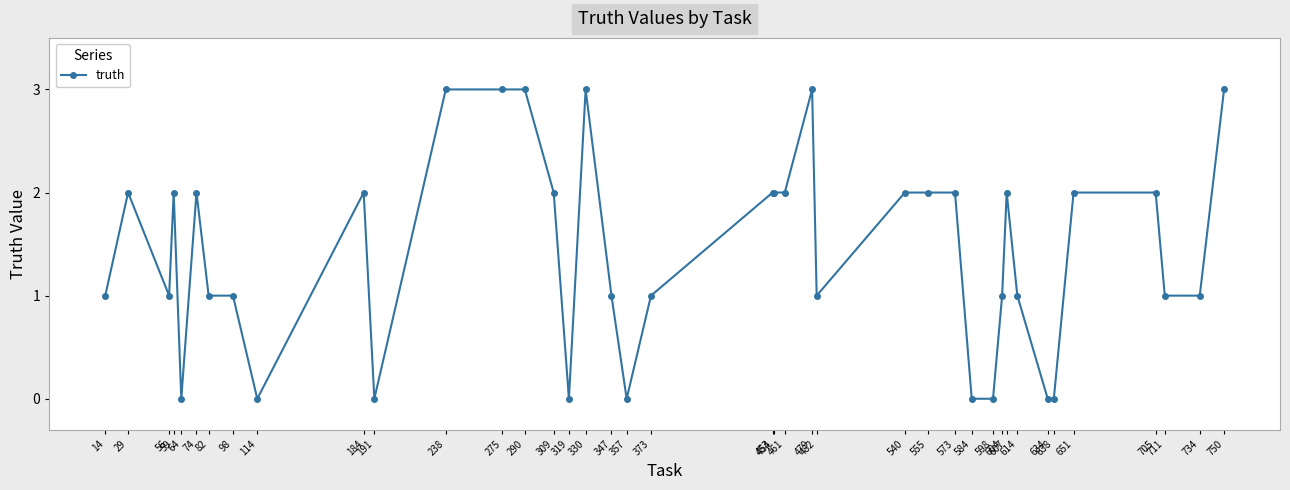

What is the maximum value shown in the chart?

3